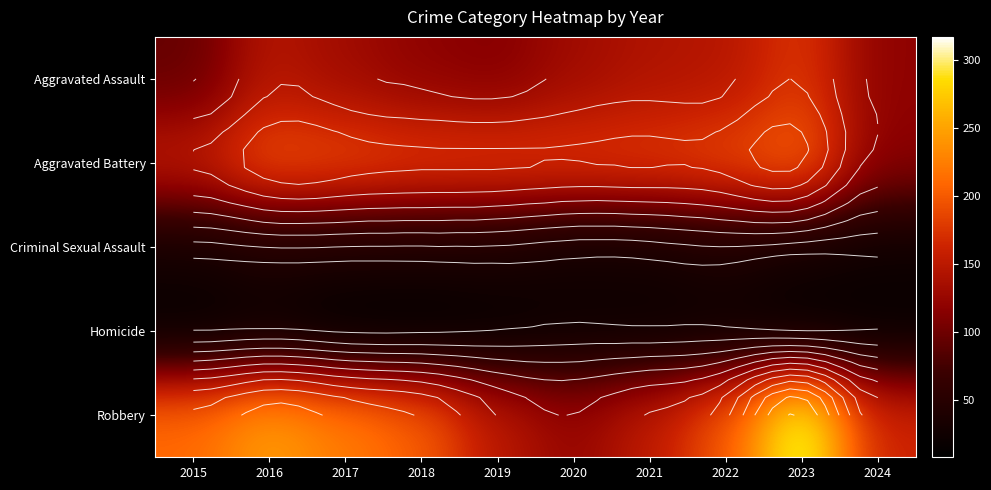

At 2018, list the series in order from smallest to largest.

Homicide, Criminal Sexual Assault, Aggravated Assault, Aggravated Battery, Robbery